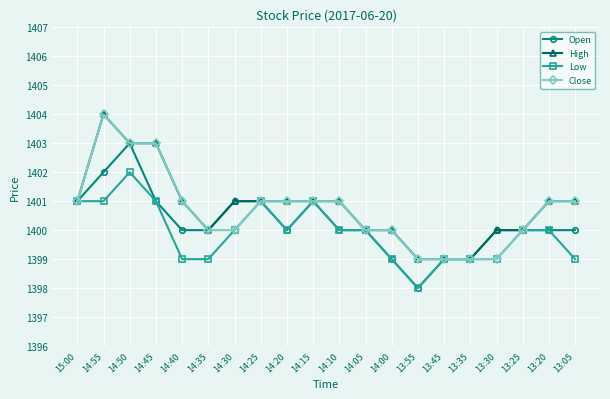

The value of High at 14:00 is 884. True or false?

False